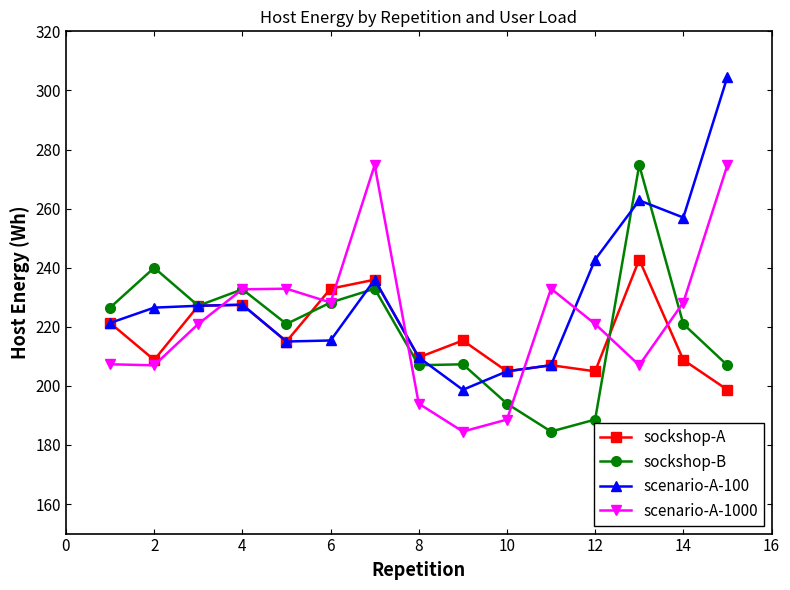

Which series has the largest range (max minus min)?

scenario-A-100